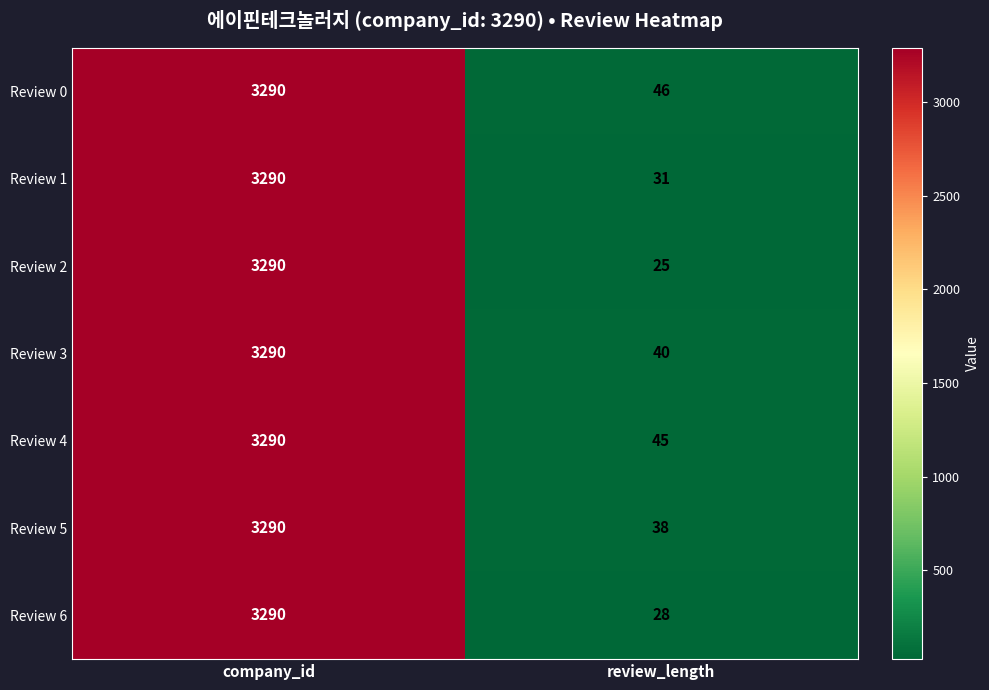

What is the sum of all Review 3 values?

3330